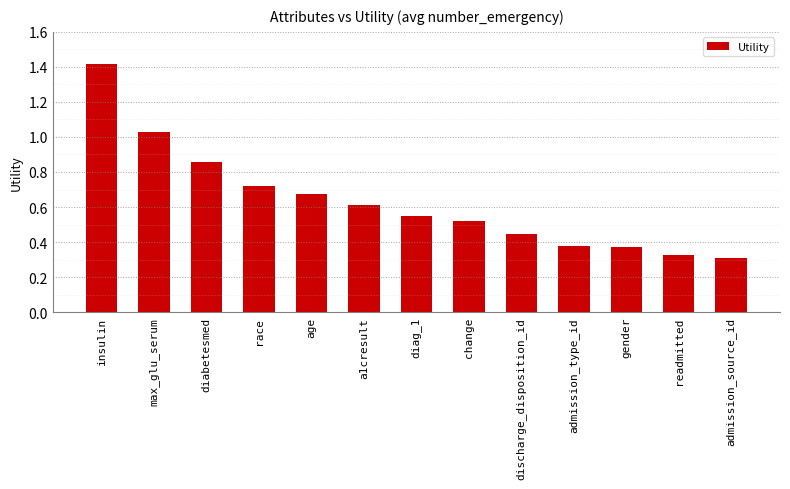

The value at insulin is 2.1. True or false?

False